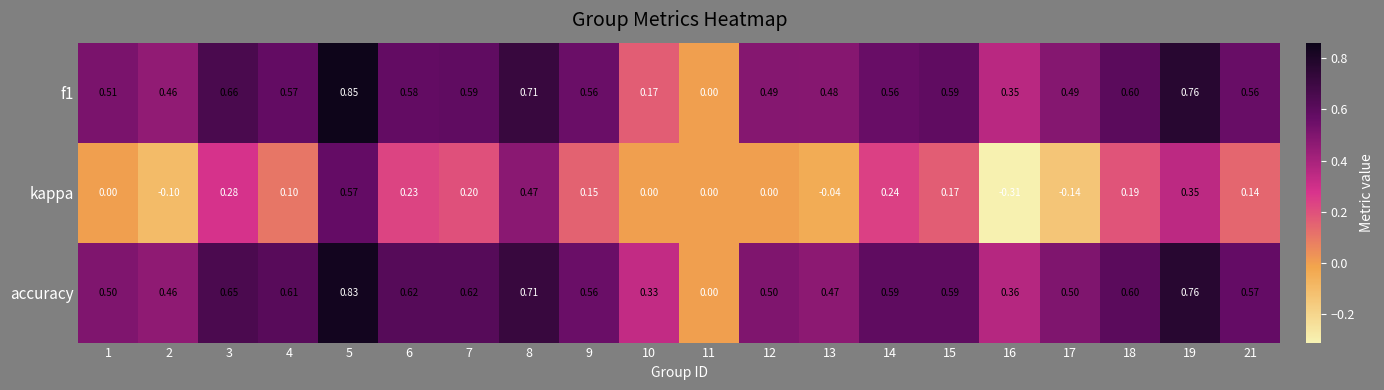

Between 7 and 18, which series saw the biggest shift?

accuracy